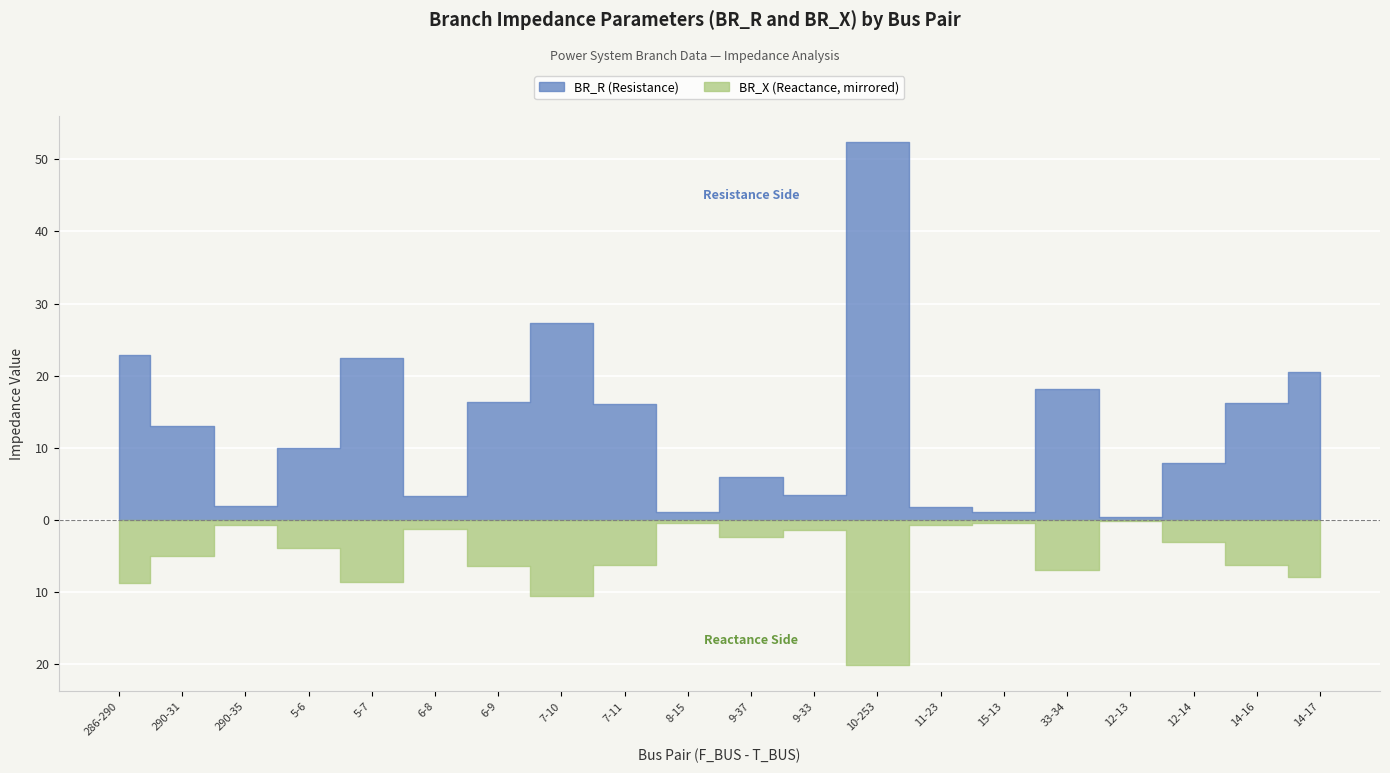

How many values in the BR_R series are below 13?

10